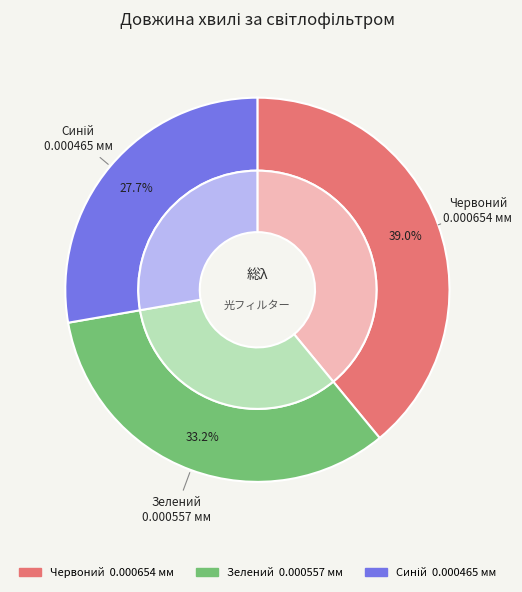

Does any single category account for the majority?

No